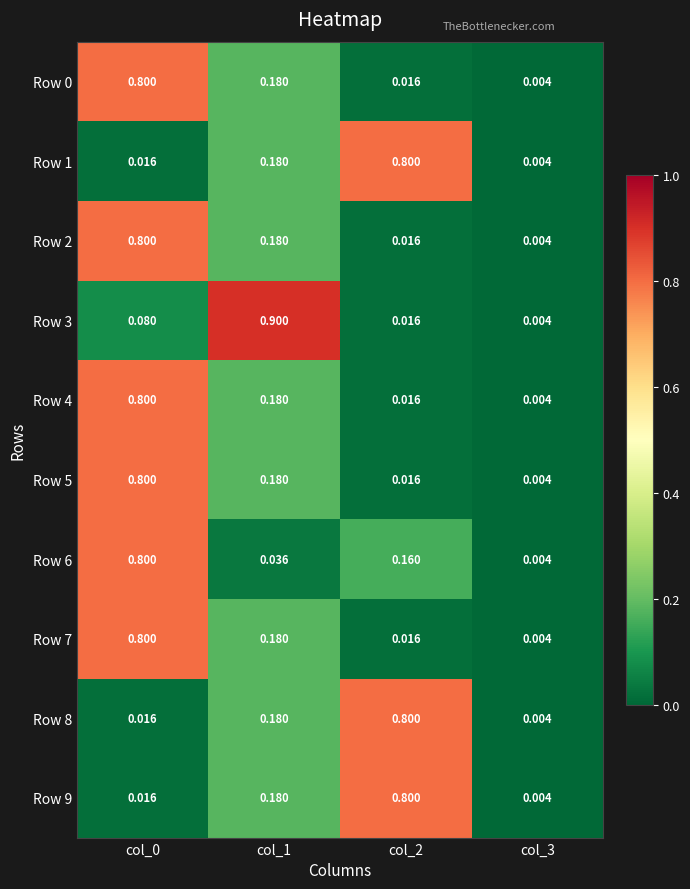

Is the value of Row 7 at col_3 greater than the value of Row 2 at col_0?

No